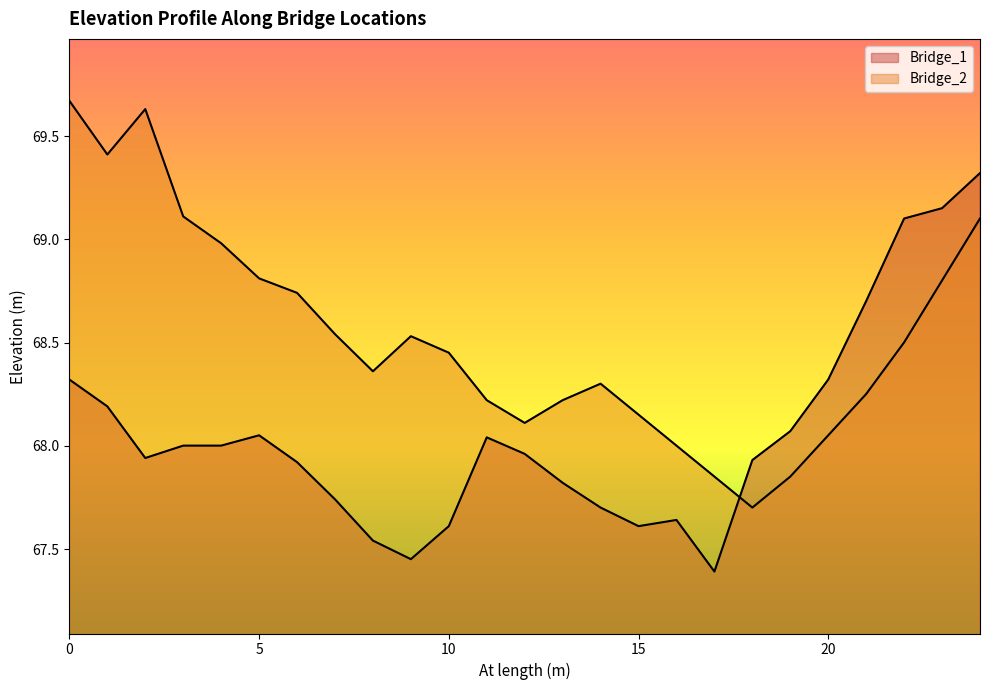

At 11, list the series in order from largest to smallest.

Bridge_2, Bridge_1